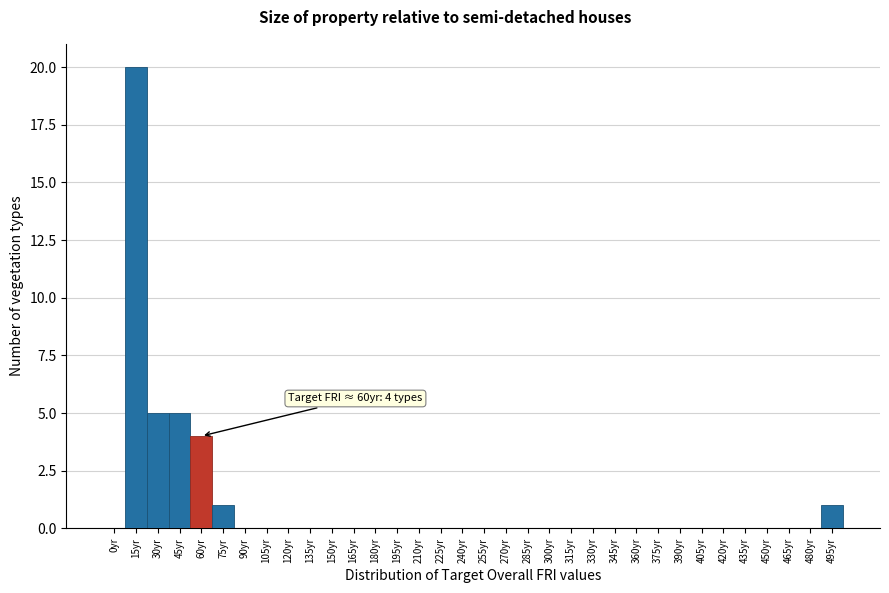

Between 435yr and 30yr, which is larger?

30yr